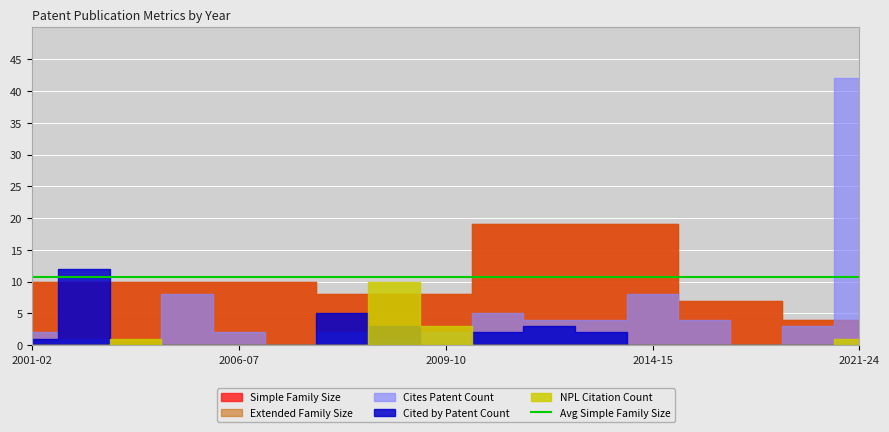

What is the difference between the second highest and minimum values in the Simple Family Size series?

15